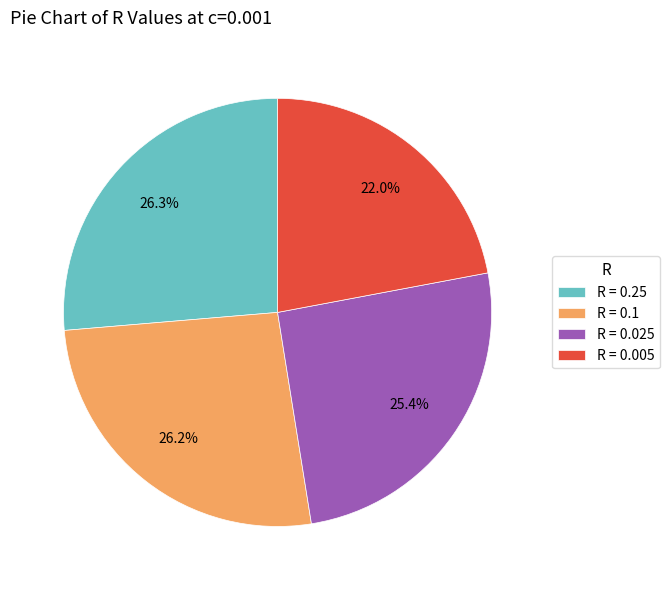

Between R = 0.25 and R = 0.025, which is larger?

R = 0.25